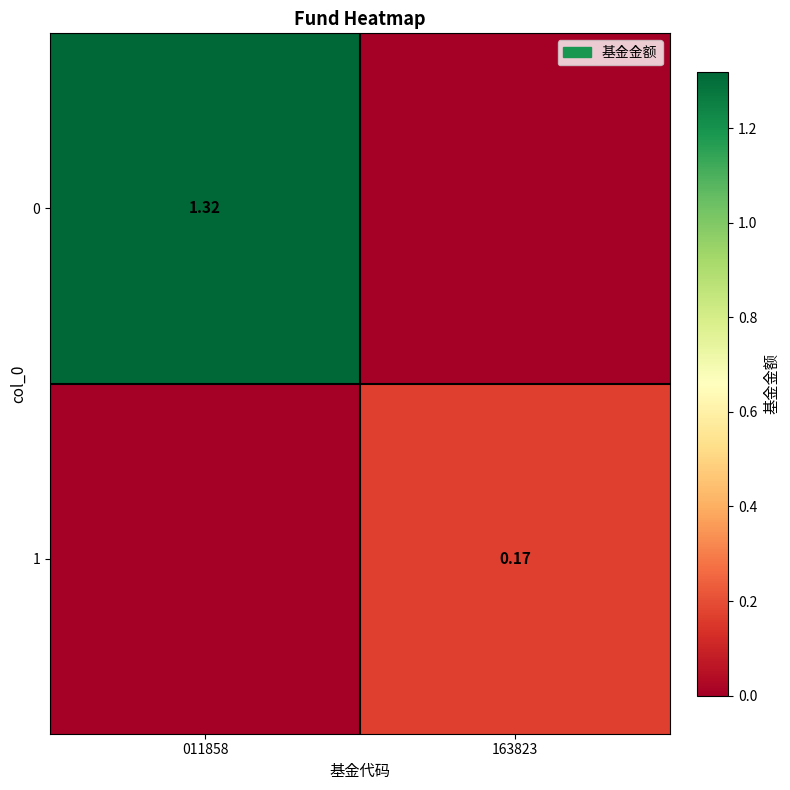

At which category does the chart reach its peak across all series?

011858